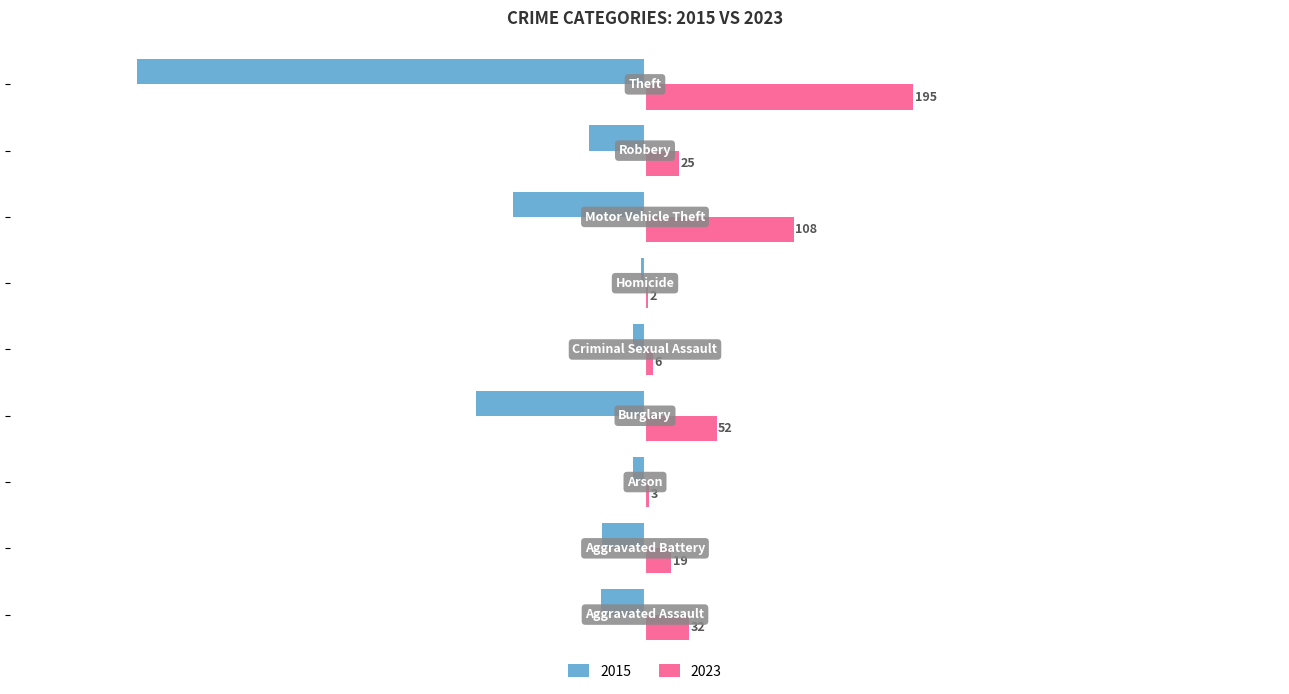

Which series has the largest total across all categories?

2023